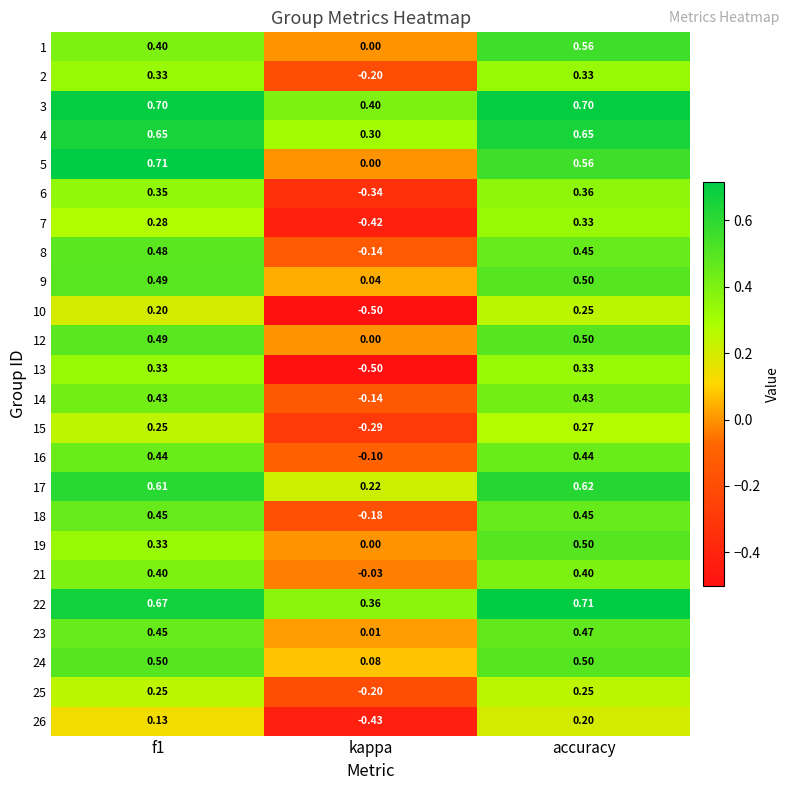

Which category has the lowest value in the 23 series?

kappa